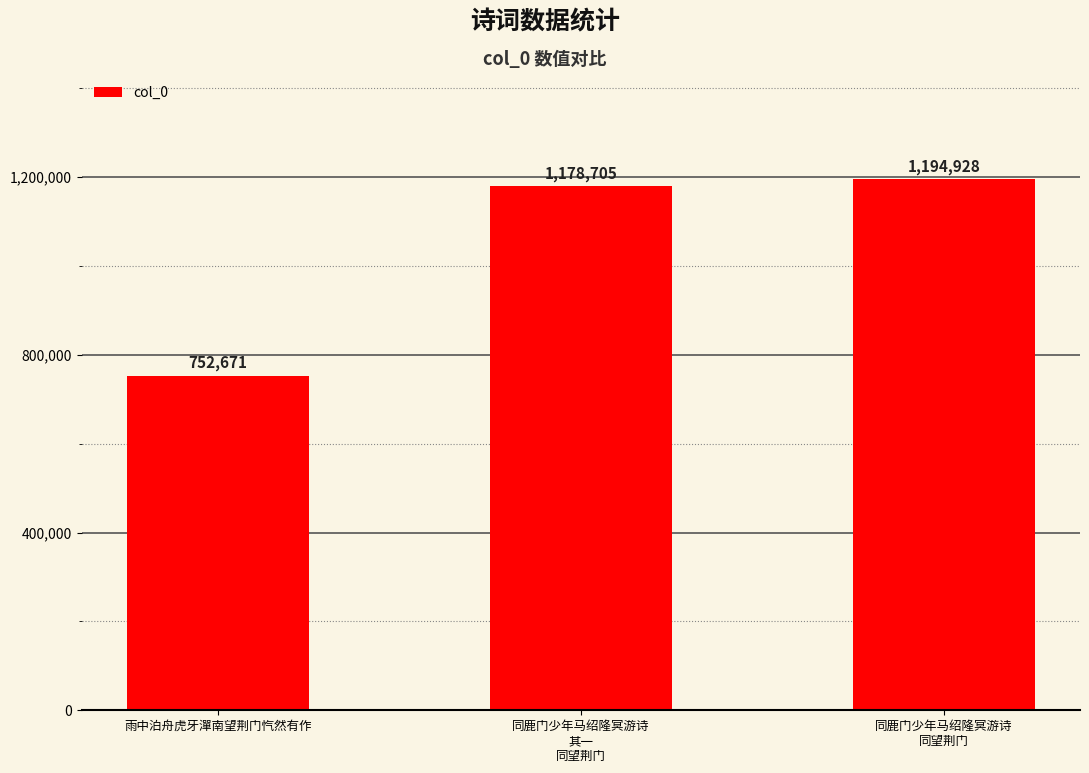

Approximately how many times larger is the value at 雨中泊舟虎牙潬南望荆门忾然有作 compared to 同鹿门少年马绍隆冥游诗
其一
同望荆门?

0.6